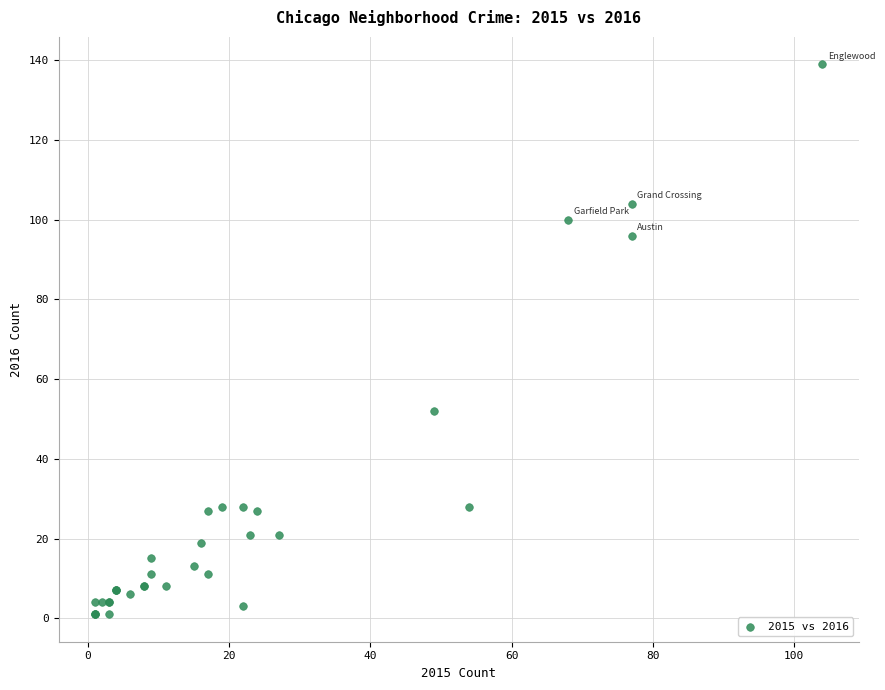

What Y value in the scatter plot is closest to 70?

52